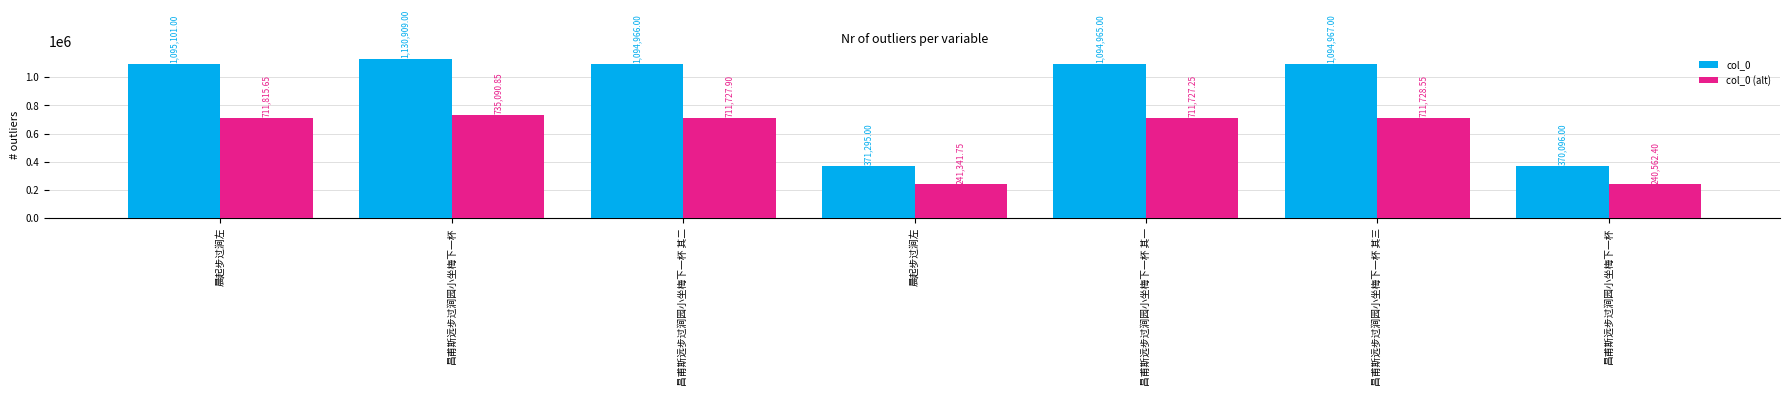

At which label is col_0 closest to 750502?

昌甫斯远步过涧园小坐梅下一杯 其一